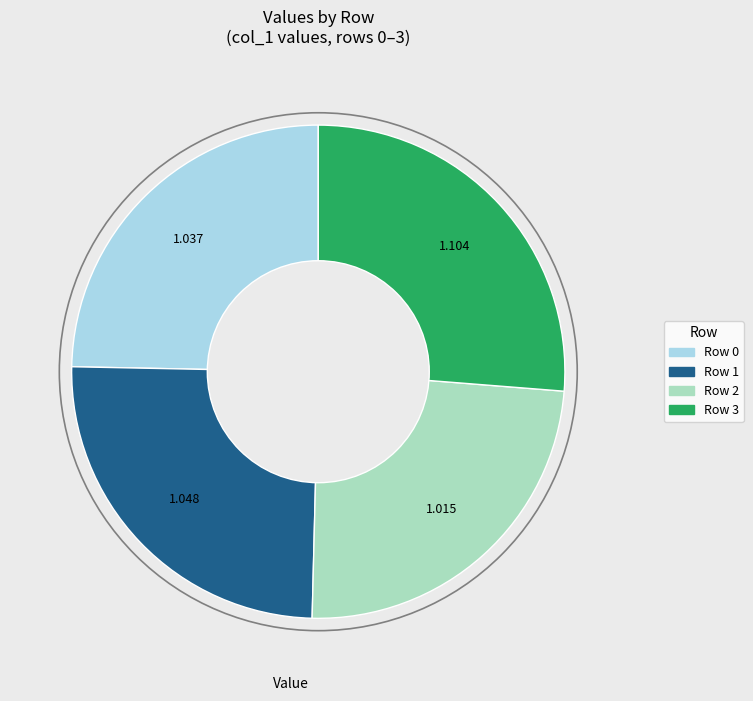

True or false: Row 1 accounts for 13% of the total.

False